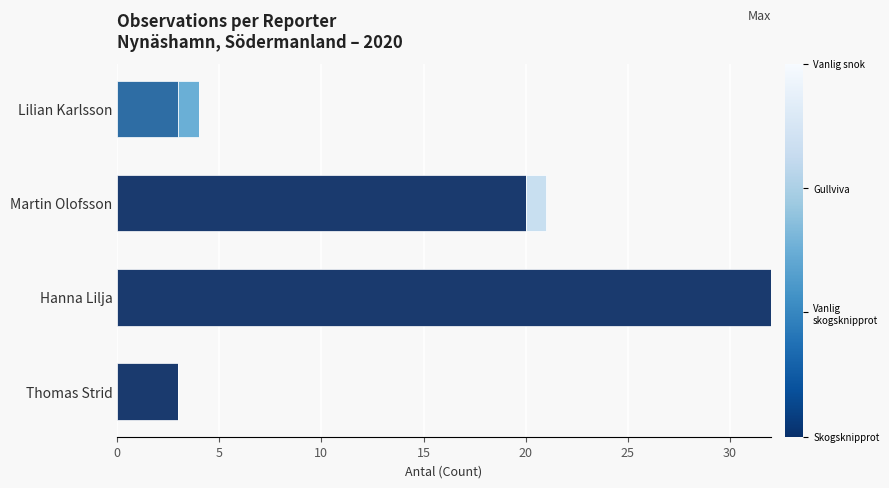

At which category is the sum across all series the highest?

Hanna Lilja